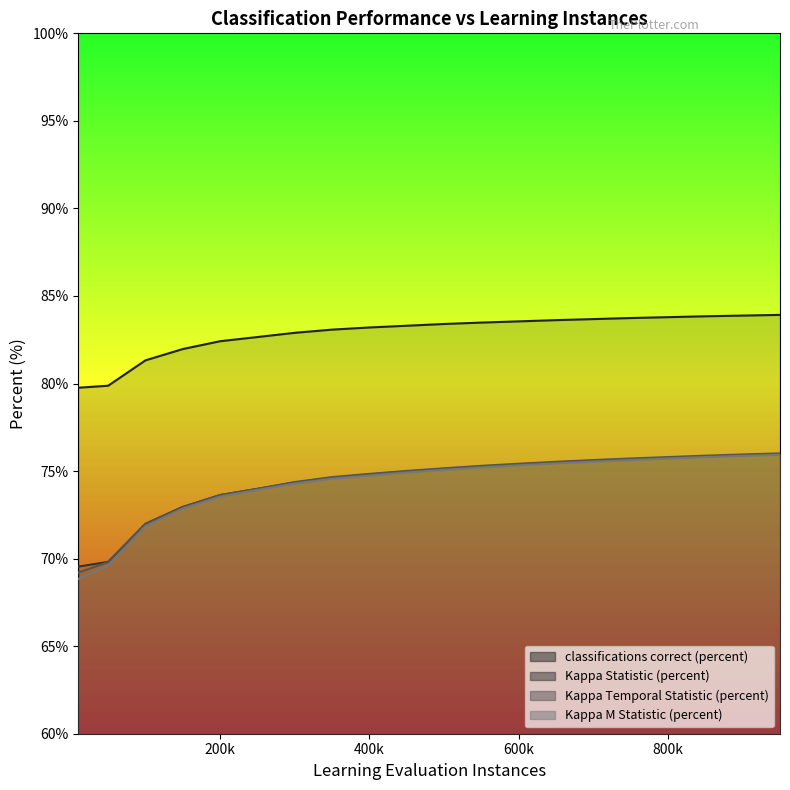

What is the highest value of the Kappa M Statistic (percent) series?

75.9